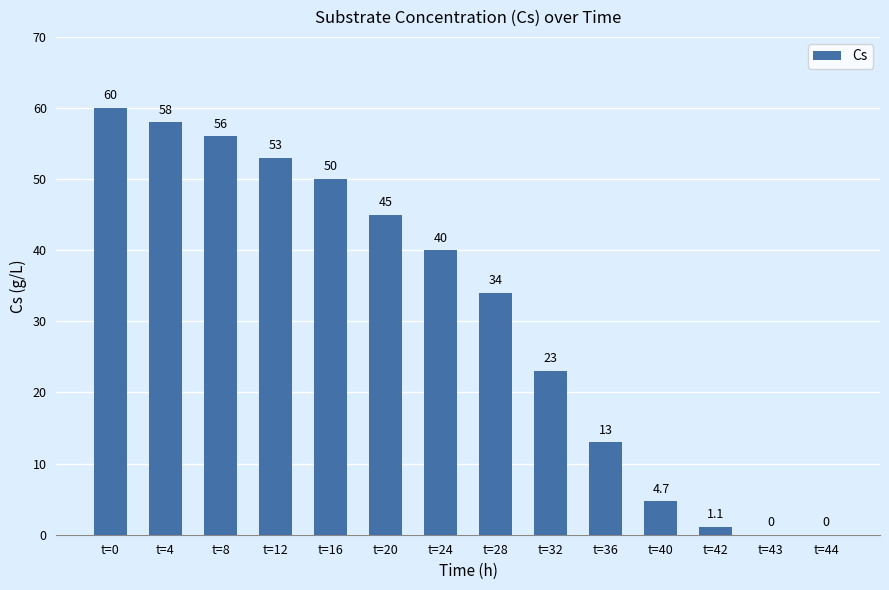

Approximately how many times larger is the value at t=32 compared to t=4?

0.4